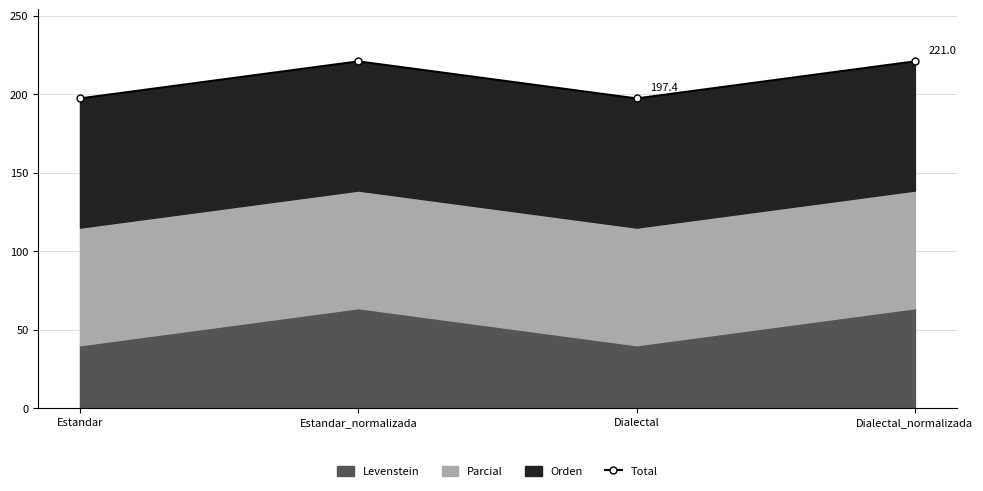

Reading left to right, what are all the values shown in this chart?

Estandar=197.4	Estandar_normalizada=221.0	Dialectal=197.4	Dialectal_normalizada=221.0